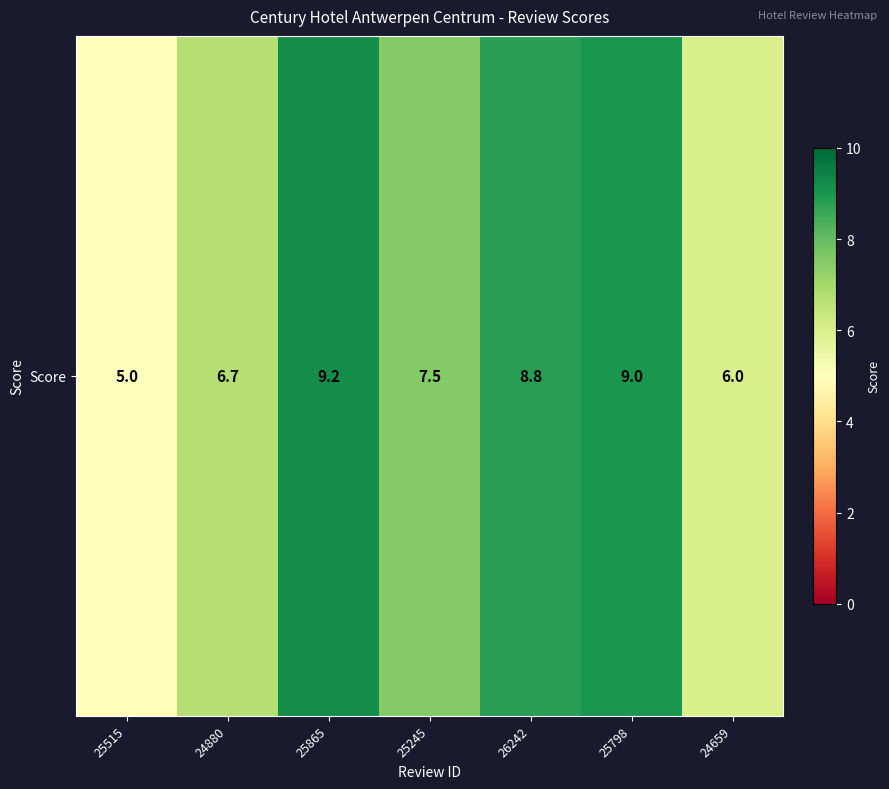

Reading left to right, extract all data points from this chart.

5.0	6.7	9.2	7.5	8.8	9.0	6.0